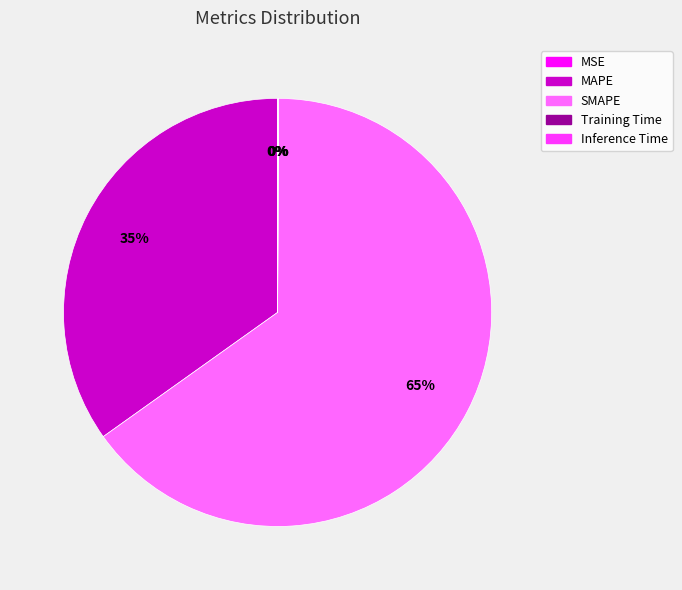

Is it true that SMAPE is 65% of the pie?

True